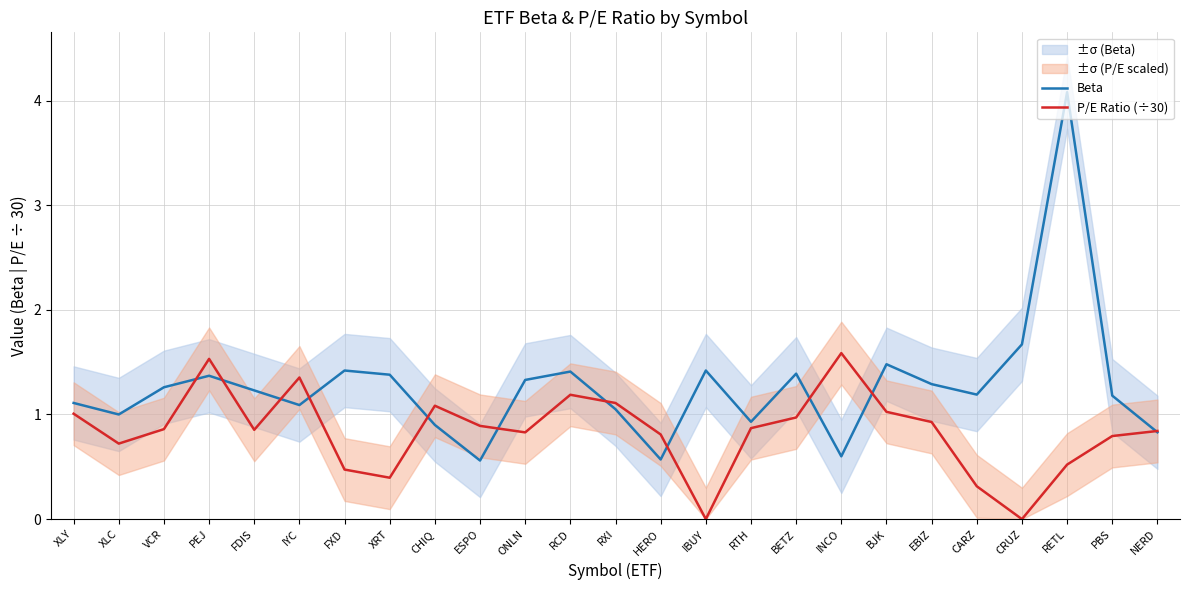

What is the difference between the maximum and minimum values in the P/E Ratio (÷30) series?

1.6